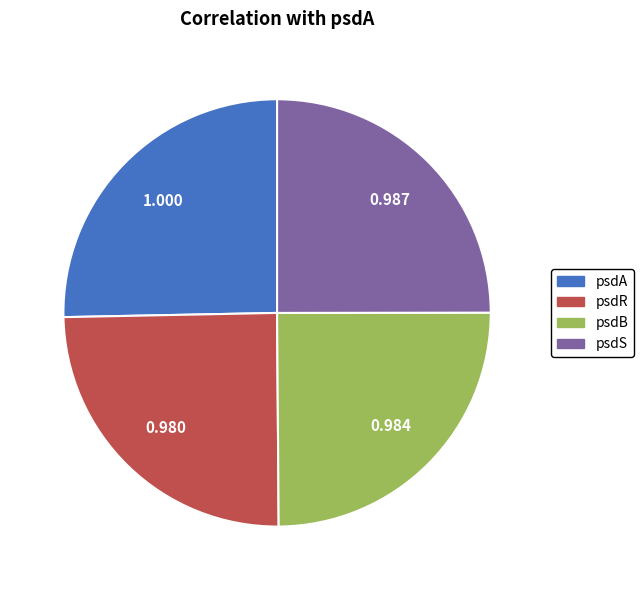

Is the sum of psdR and psdB greater than half?

No